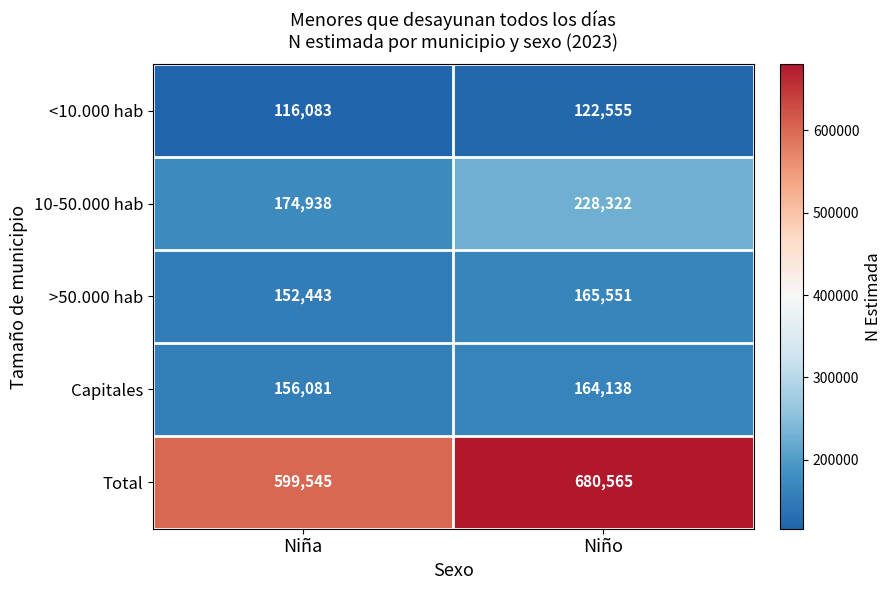

What is the sum of all 10-50.000 hab values?

403260